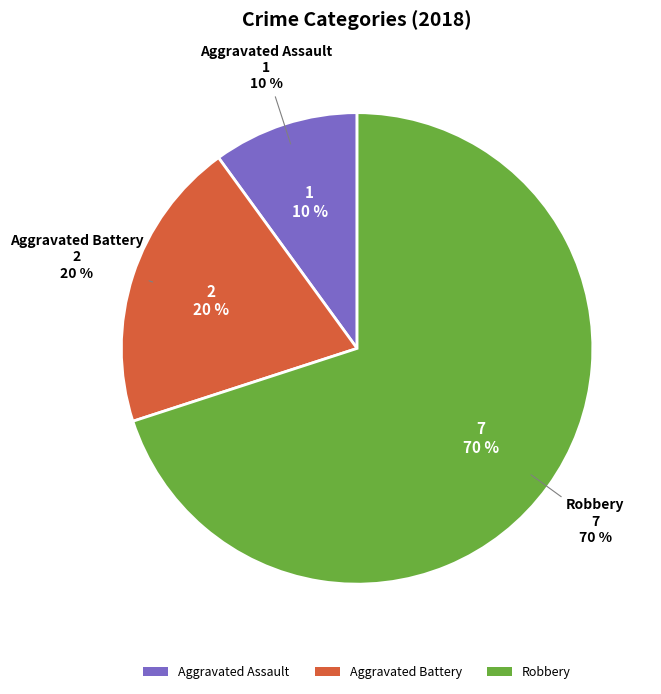

Combined, what portion of the pie is Robbery and Aggravated Assault?

80.0%